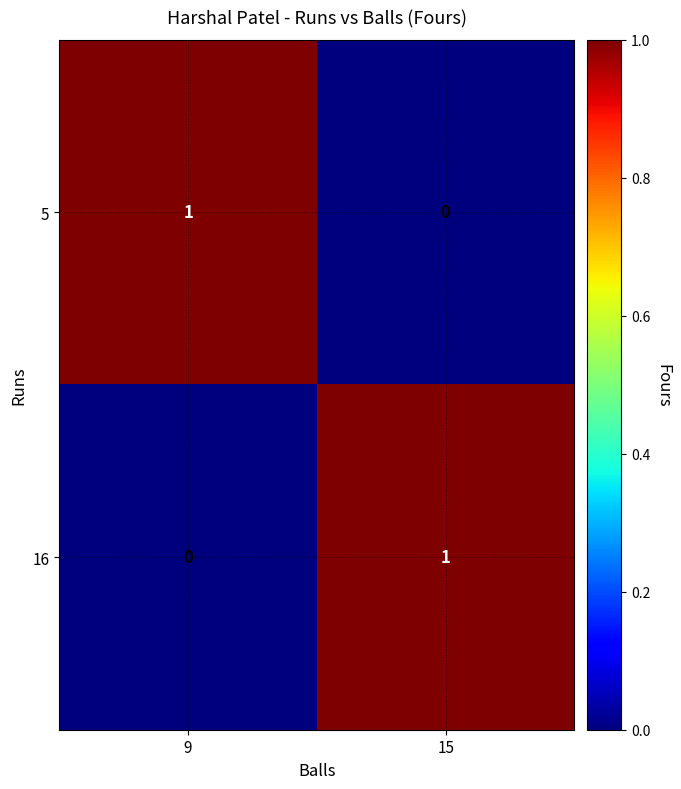

The 5 series shows 1 at 9. True or false?

True